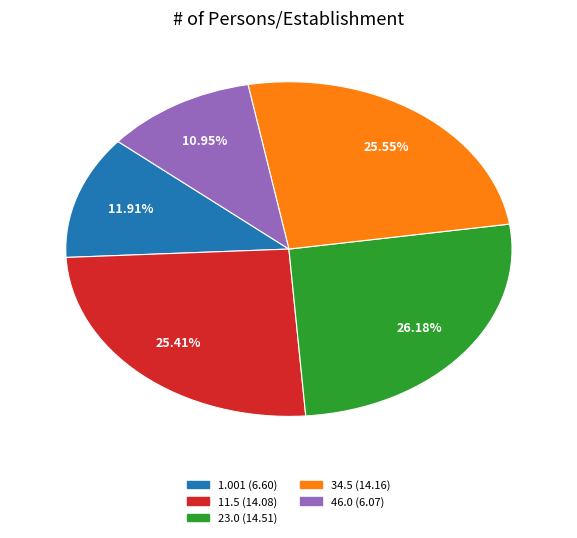

What is the smallest slice in the pie chart?

46.0